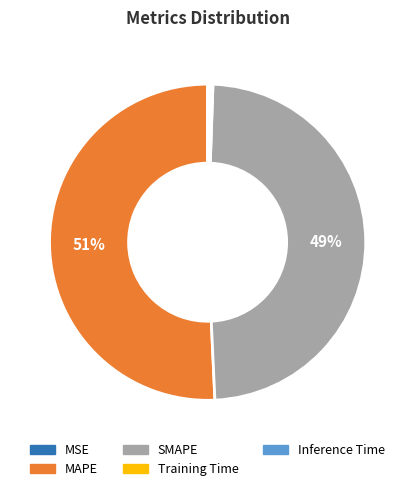

Which category has the biggest portion of the pie?

MAPE